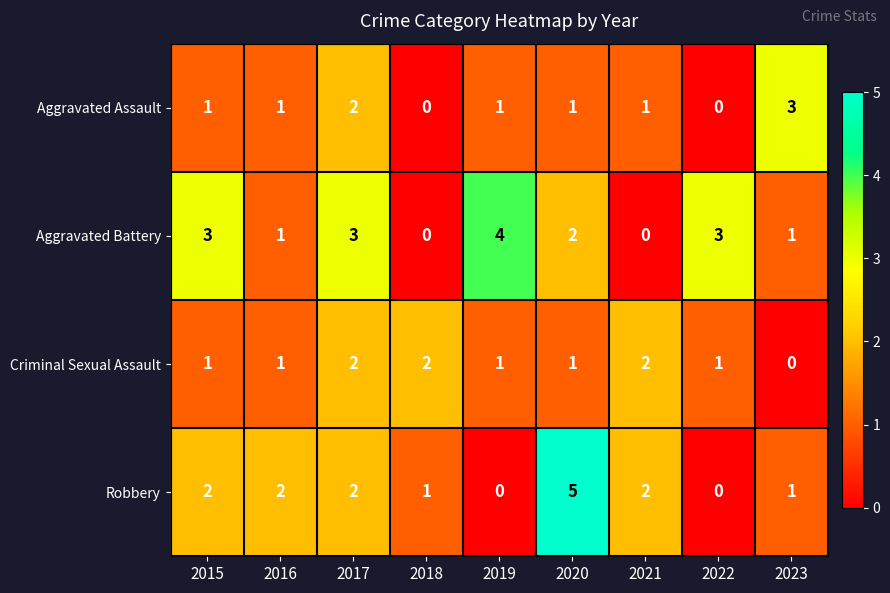

Count the Robbery values in the range 1 to 2.

6